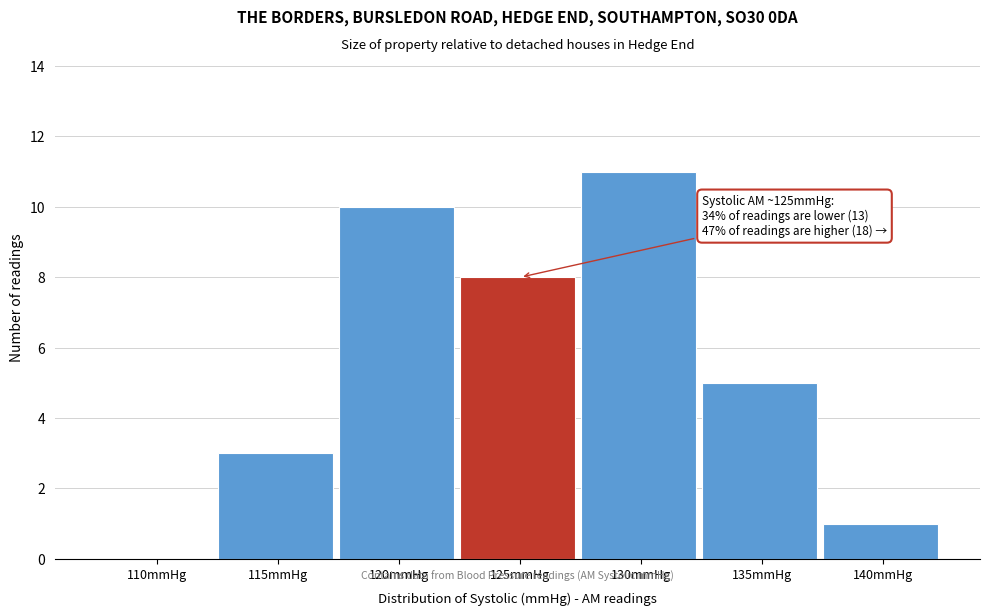

Reading right to left, extract all data points from this chart.

140mmHg=1	135mmHg=5	130mmHg=11	125mmHg=8	120mmHg=10	115mmHg=3	110mmHg=0